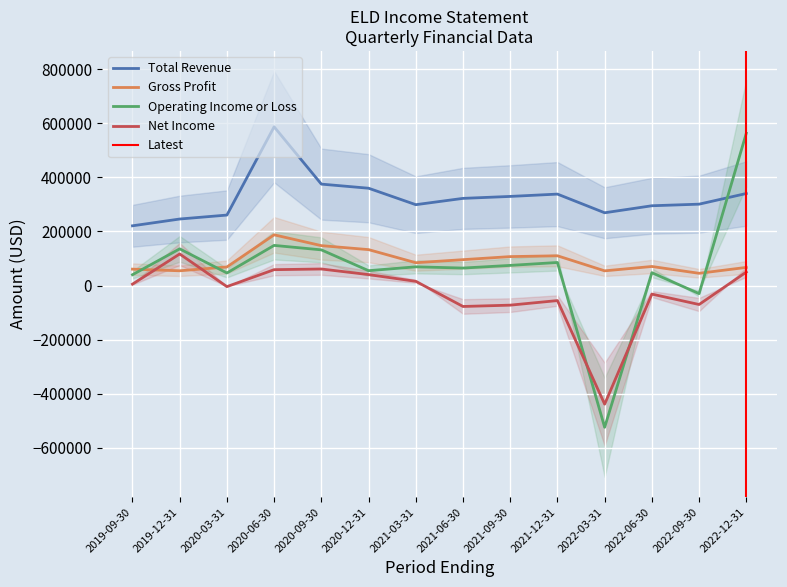

Where is Operating Income or Loss nearest to the value 19800?

2019-09-30